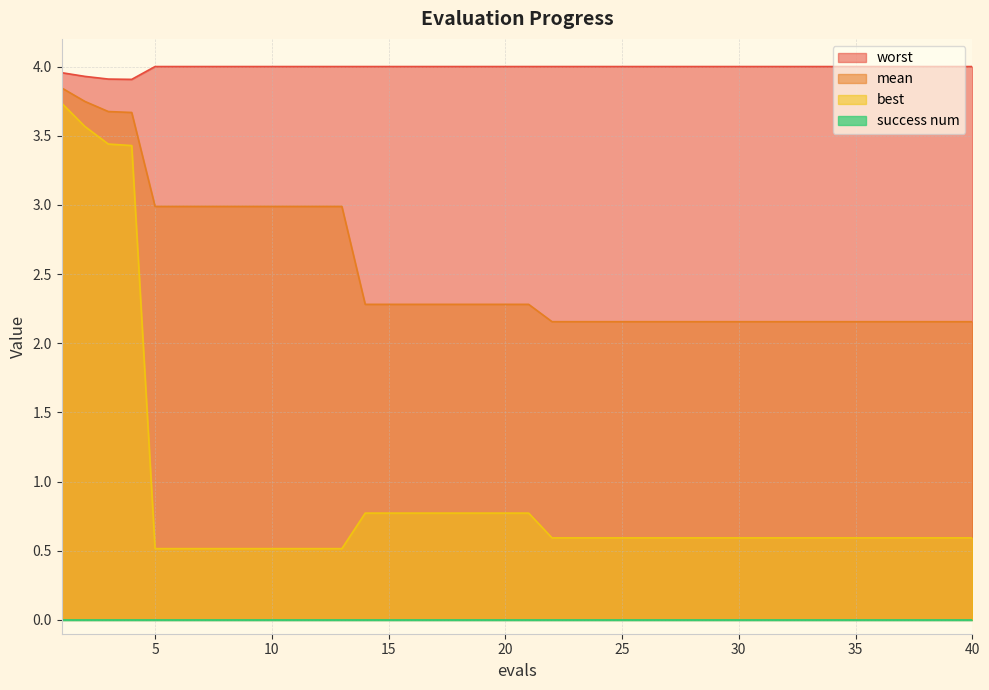

Does the chart have visible grid lines?

Yes